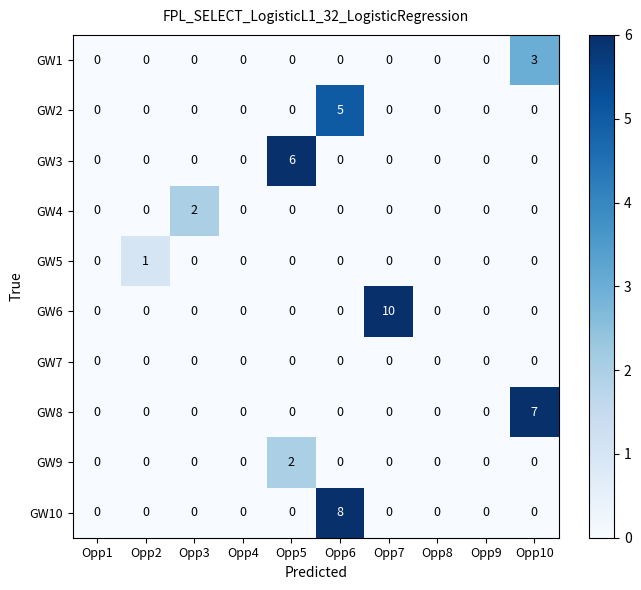

True or false: GW2 has a value of 3 at Opp4.

False